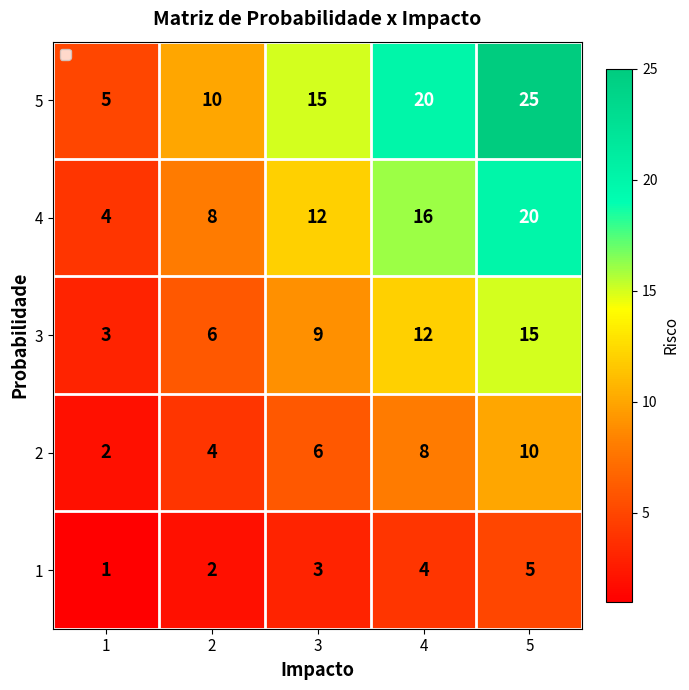

At which label is 1 closest to 3?

3